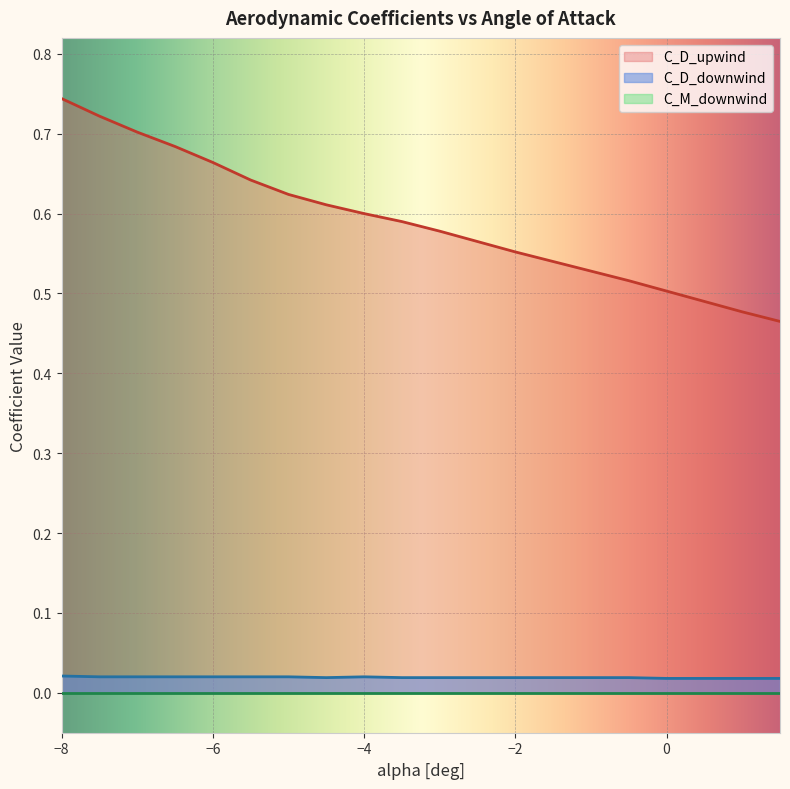

At which category does the chart reach its peak across all series?

−8